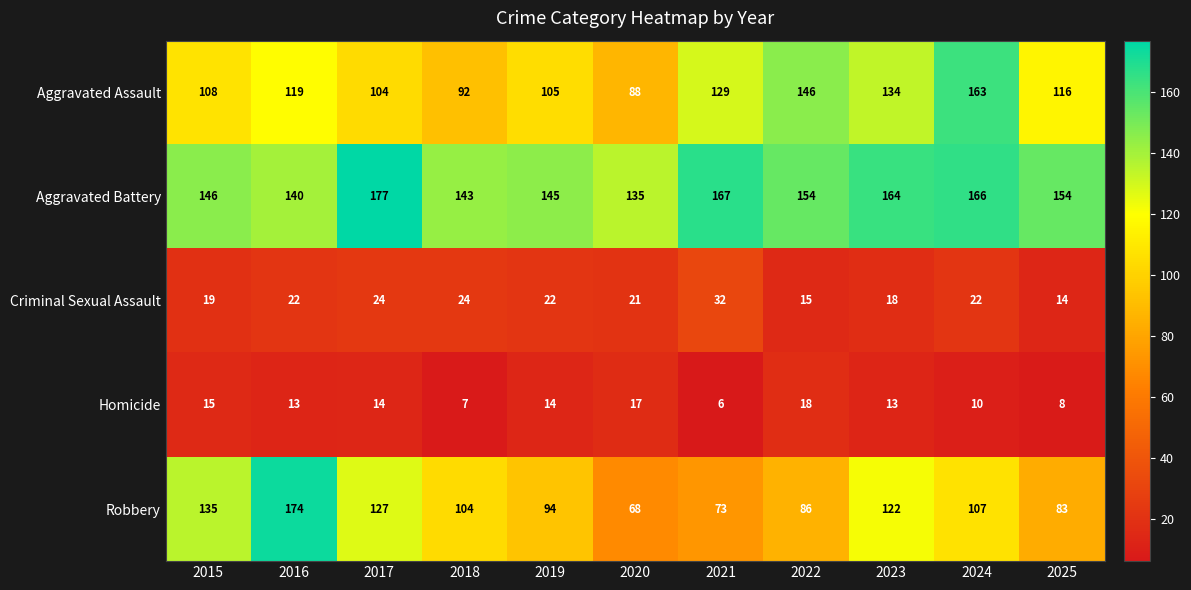

What is the sum of all Aggravated Battery values?

1691